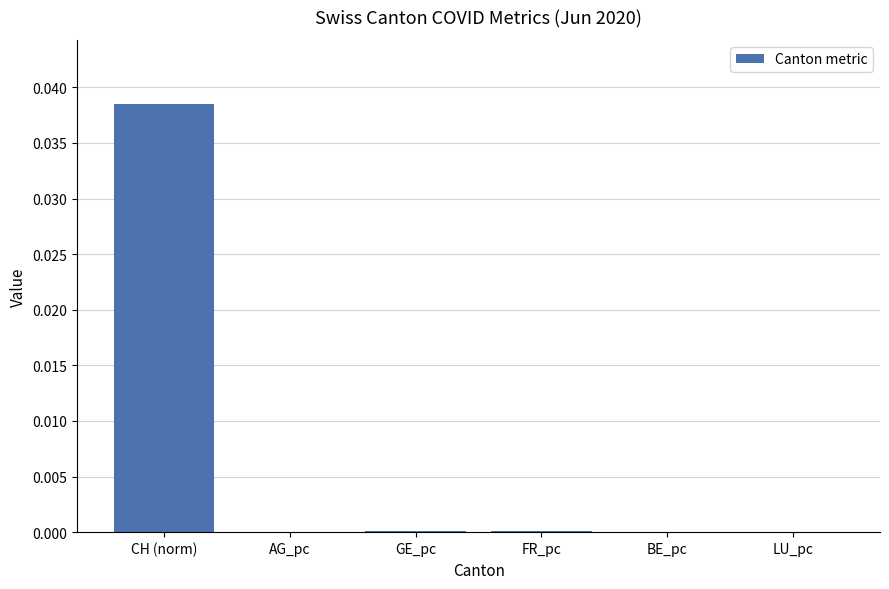

Count the number of data series in this chart.

1